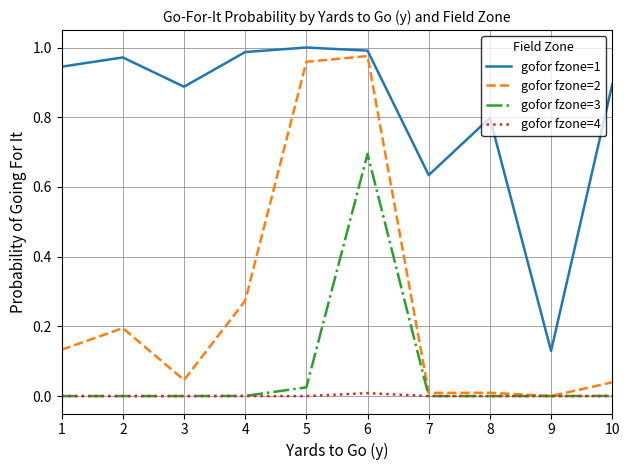

What are all the series names shown in the legend?

gofor fzone=1, gofor fzone=2, gofor fzone=3, gofor fzone=4